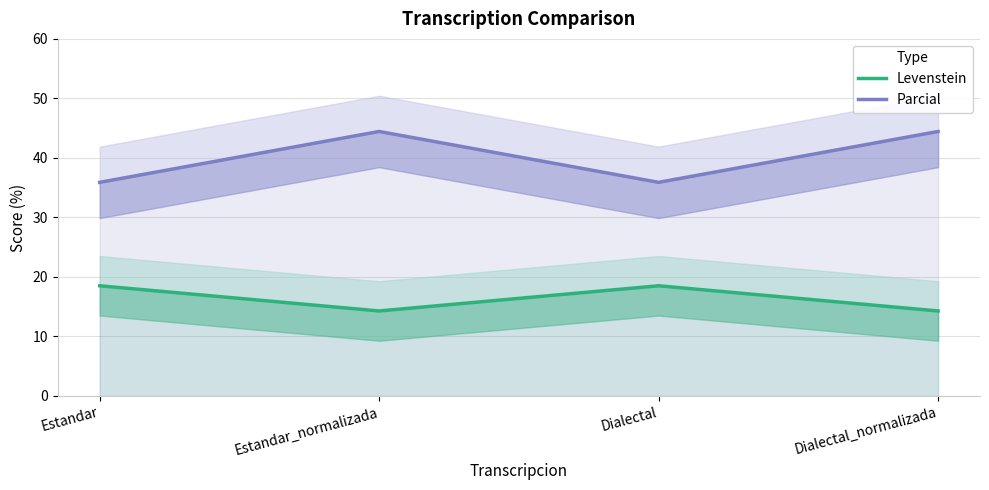

What is the difference between the maximum and second lowest values in the Parcial series?

8.5